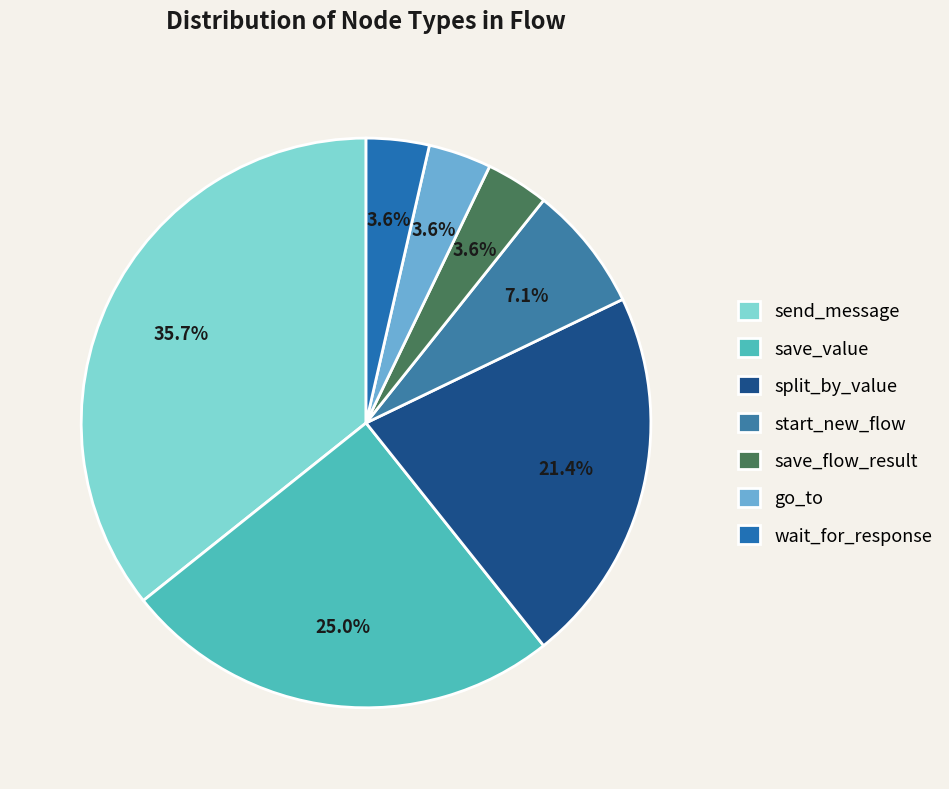

Count the number of slices in the pie.

7